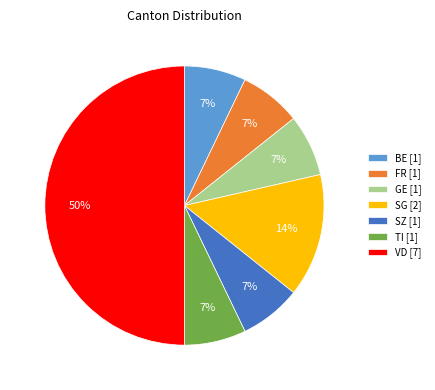

Do GE [1] and TI [1] together represent more than half of the pie?

No